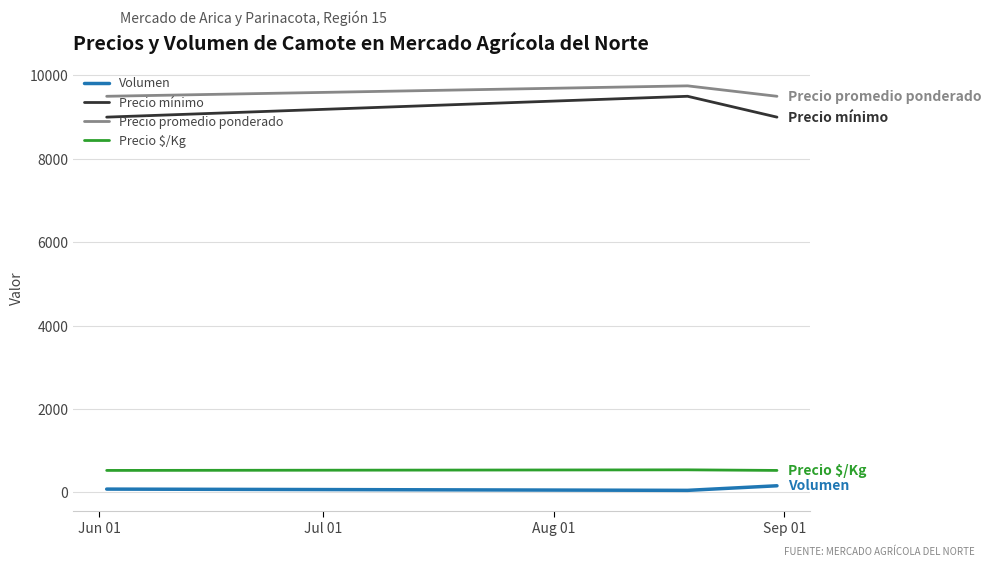

Rank the series by their maximum value, from lowest to highest.

Volumen, Precio $/Kg, Precio mínimo, Precio promedio ponderado